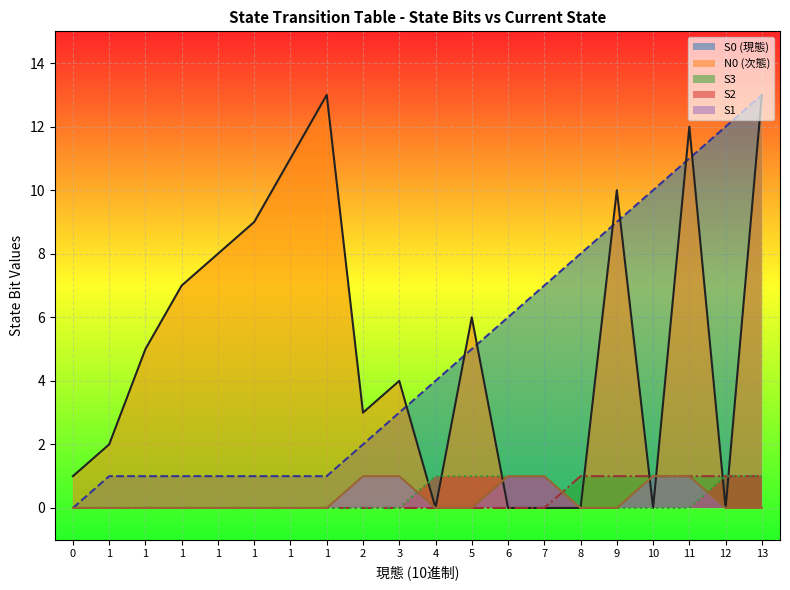

Is it true that S0 (現態) equals 2 at 1?

False